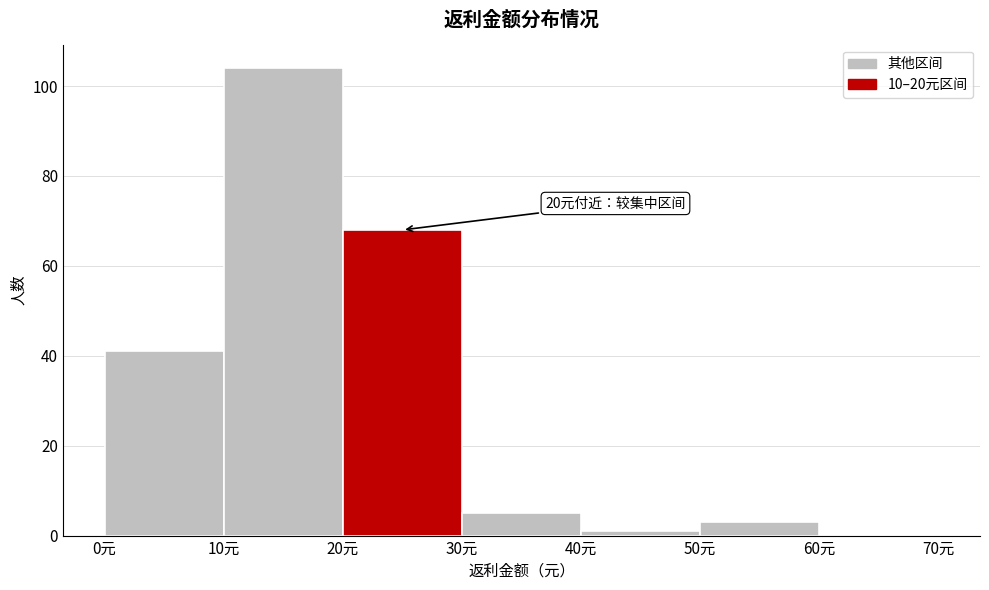

Which range on the x-axis has the tallest bar?

10 to 20